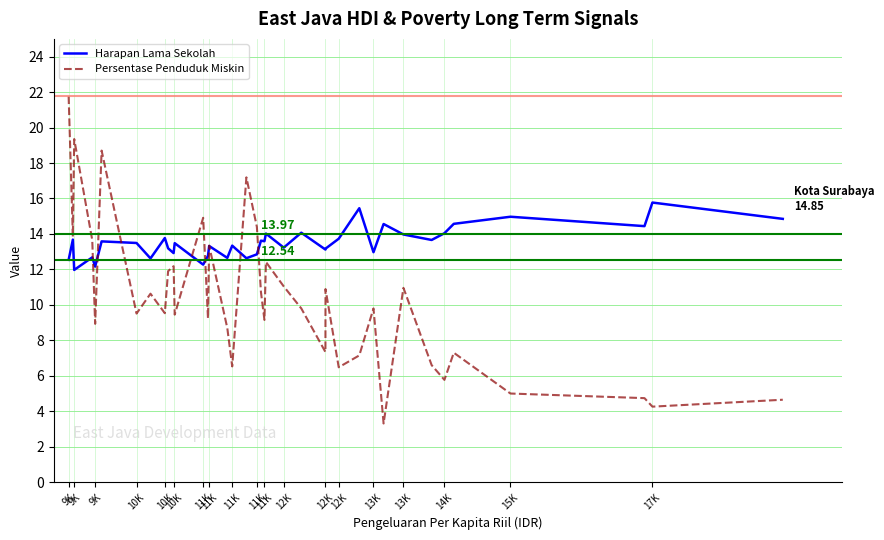

Which series has the largest range (max minus min)?

Persentase Penduduk Miskin